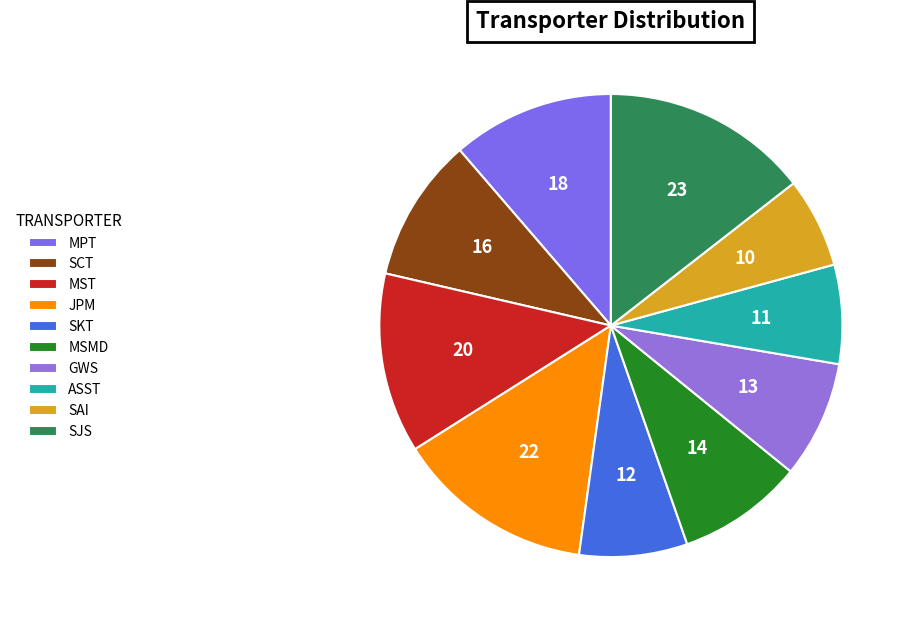

True or false: MPT accounts for 1% of the total.

False